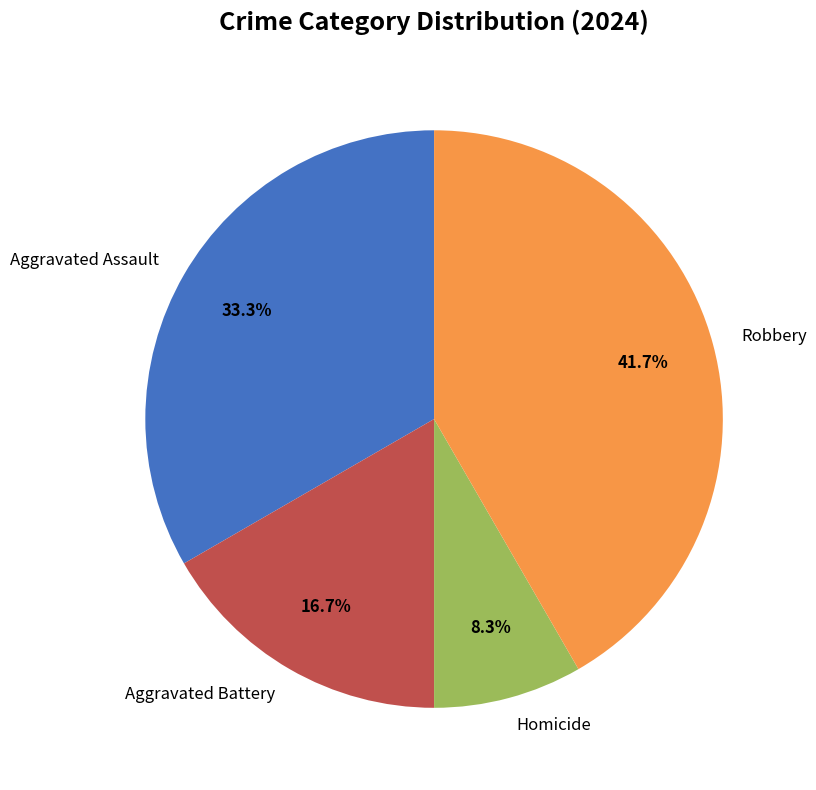

How many segments does this pie chart have?

4